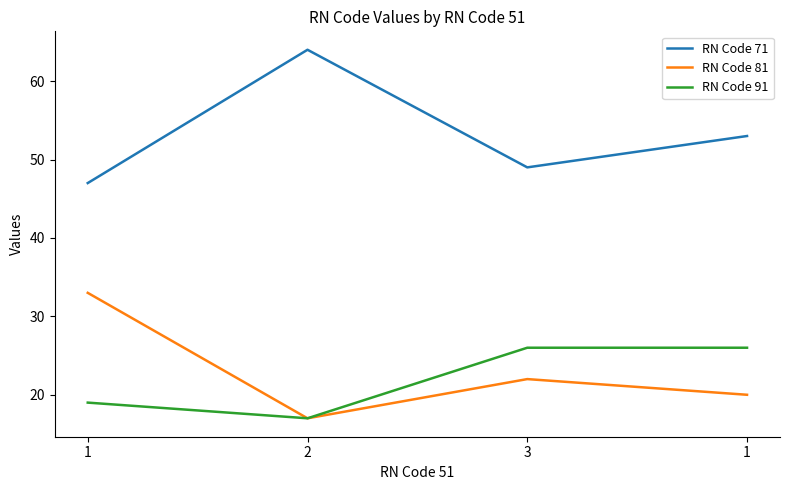

Which series changed the most between 1 and 2?

RN Code 71